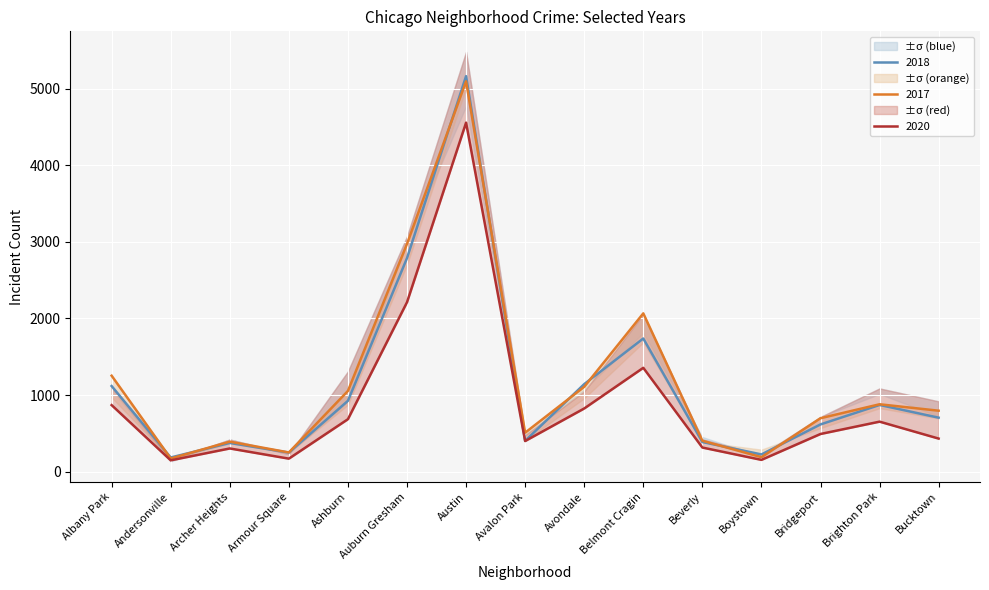

How many values in the 2018 series are below 704?

7